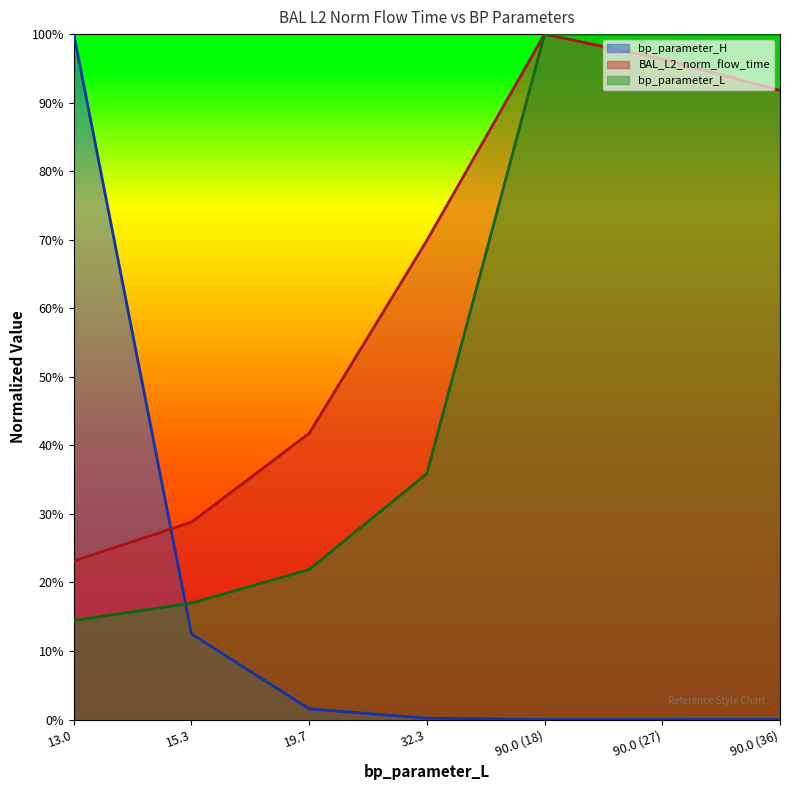

What is the label of the 6th point from the right?

15.3